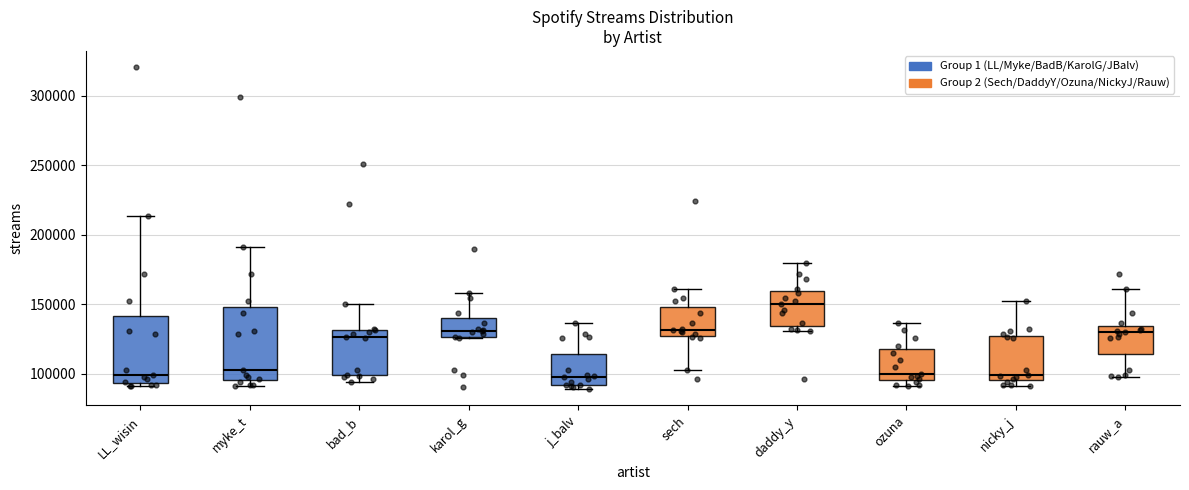

Reading left to right, read every box against the y-axis: the position of its median line, the range the box covers, and the ends of its whiskers. The values are not printed on the chart, so give them approximately, as read against the axis.

LL_wisin: median 100000, box 95000 to 140000, whiskers 90000 to 215000
myke_t: median 105000, box 95000 to 150000, whiskers 90000 to 190000
bad_b: median 125000, box 100000 to 130000, whiskers 95000 to 150000
karol_g: median 130000, box 125000 to 140000, whiskers 125000 to 160000
j_balv: median 100000, box 90000 to 115000, whiskers 90000 (just below the box's lower edge) to 135000
sech: median 130000, box 125000 to 150000, whiskers 105000 to 160000
daddy_y: median 150000, box 135000 to 160000, whiskers 130000 to 180000
ozuna: median 100000, box 95000 to 120000, whiskers 90000 to 135000
nicky_j: median 100000, box 95000 to 125000, whiskers 90000 to 150000
rauw_a: median 130000, box 115000 to 135000, whiskers 100000 to 160000